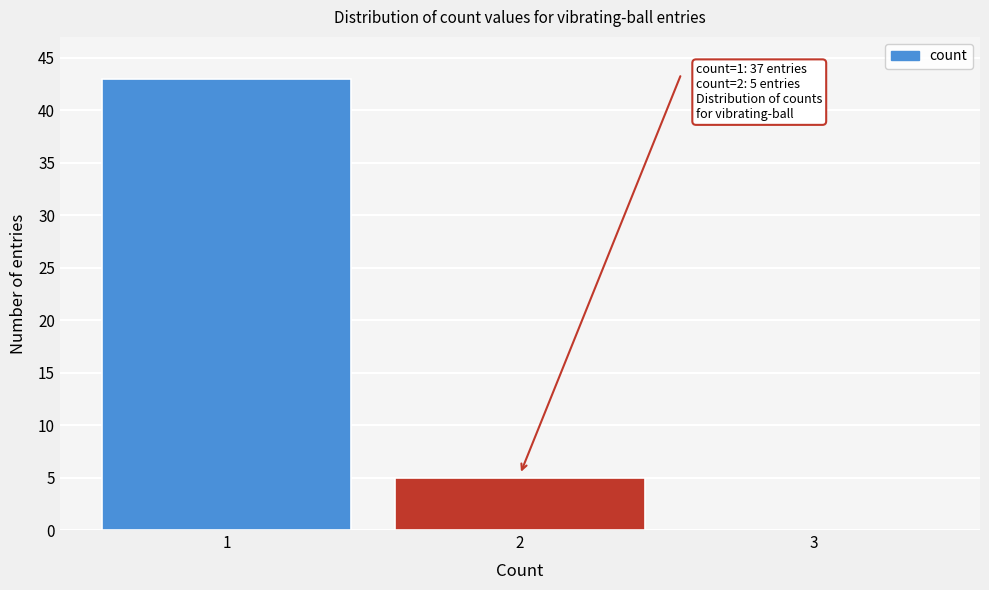

Reading right to left, extract all data points from this chart.

3=0	2=5	1=43